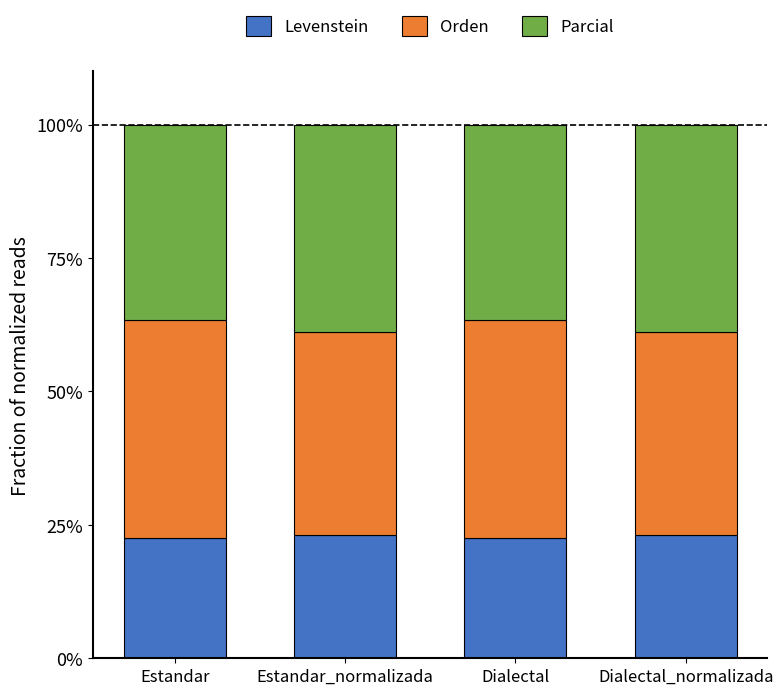

Reading left to right, transcribe the values for Levenstein.

Estandar=22.5	Estandar_normalizada=23.1	Dialectal=22.5	Dialectal_normalizada=23.1